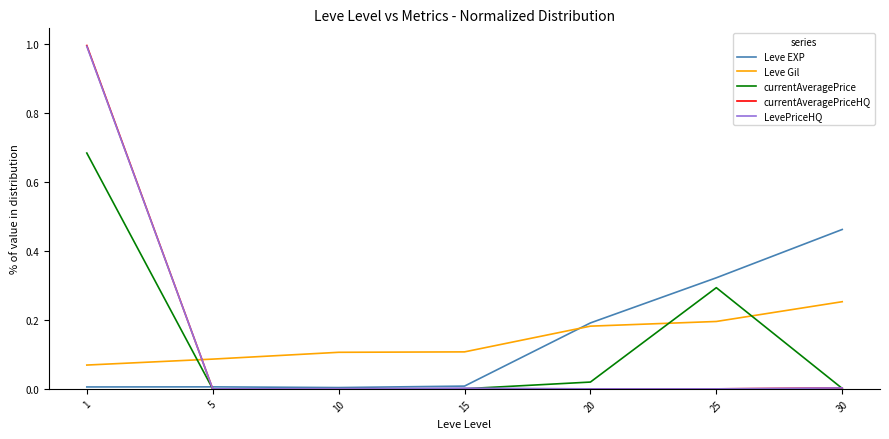

Which series changed the most between 1 and 5?

currentAveragePriceHQ